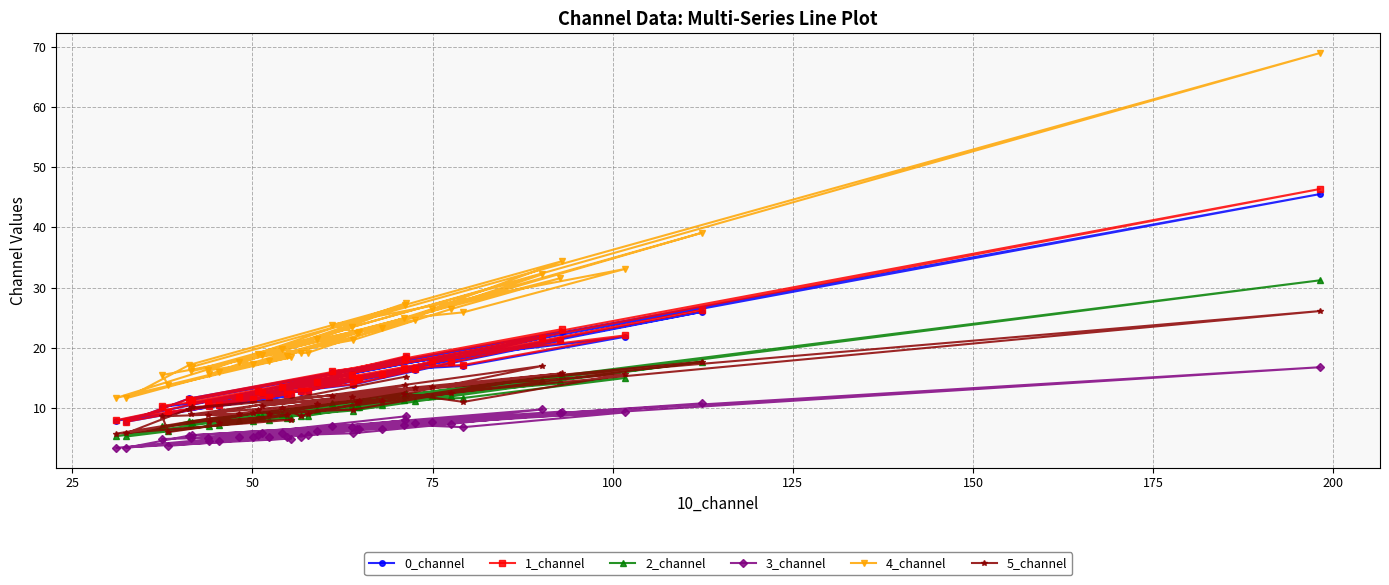

What is the value of the 3_channel point at the 15th from the left?

5.2